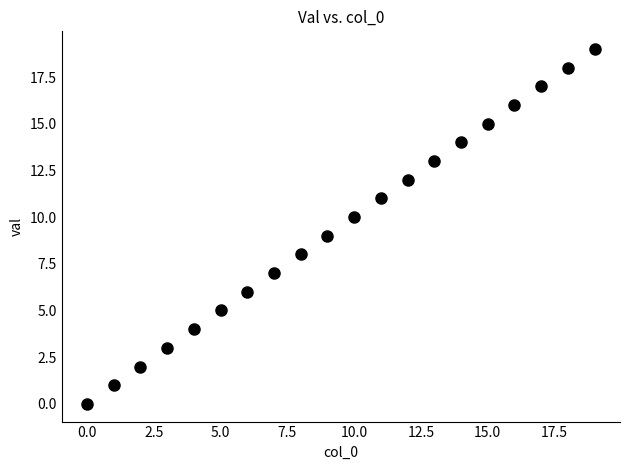

What is the range of Y values (max minus min)?

19